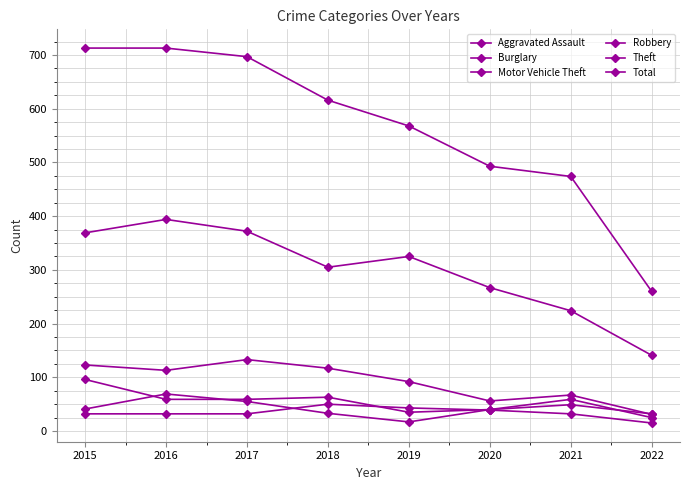

What is the difference between the highest and lowest values at 2022?

245